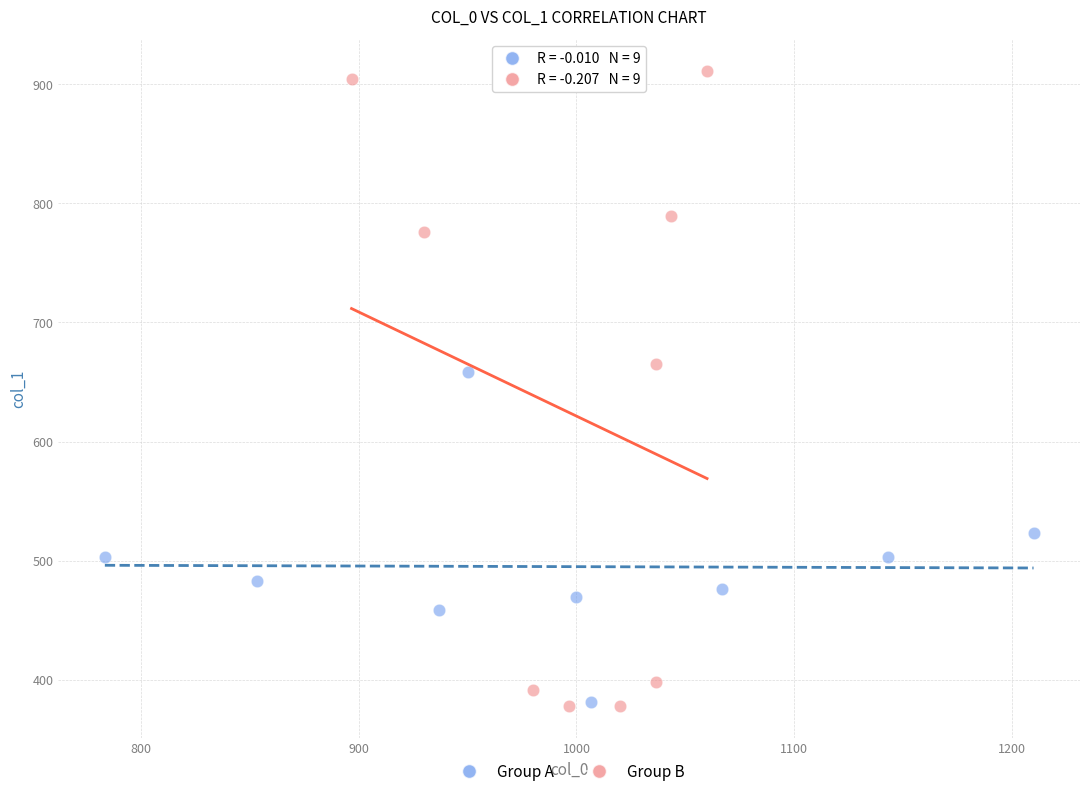

Which series has the largest Y range (max minus min)?

Group B